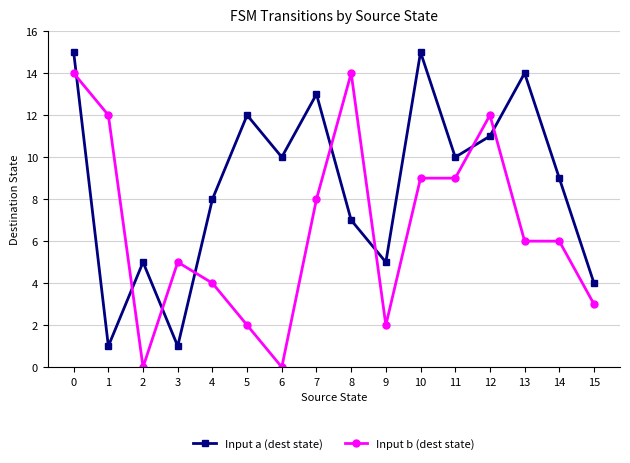

List the series in order of their overall mean, highest first.

Input a (dest state), Input b (dest state)